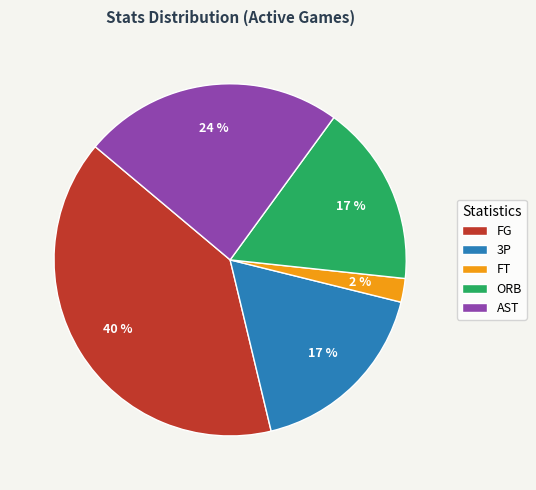

To the nearest percent, what is the combined percentage of ORB and FT?

19%